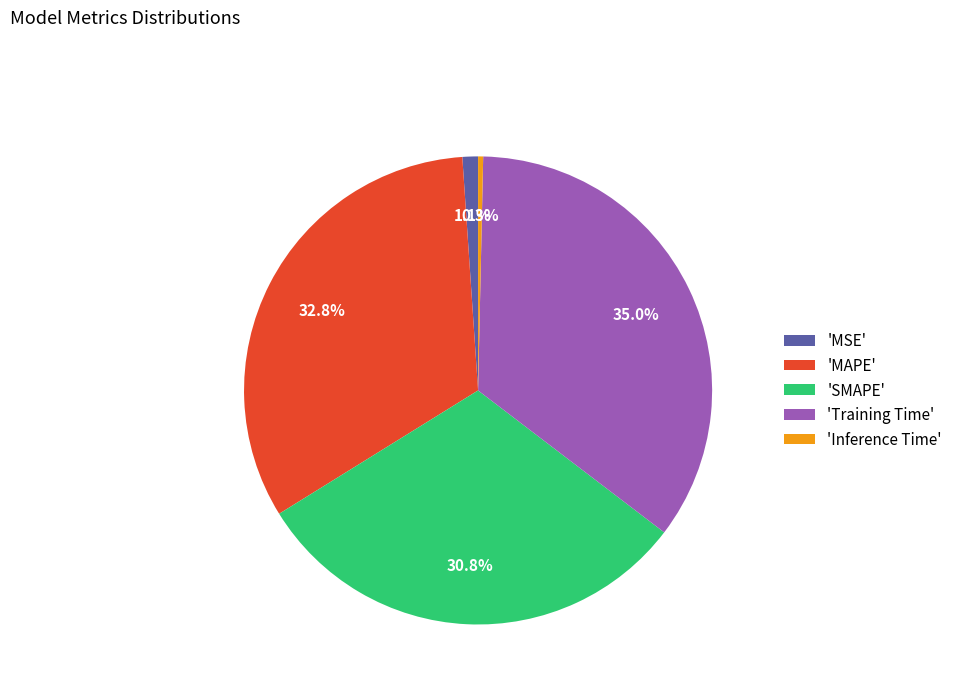

Is 'MAPE' the majority of the pie?

No